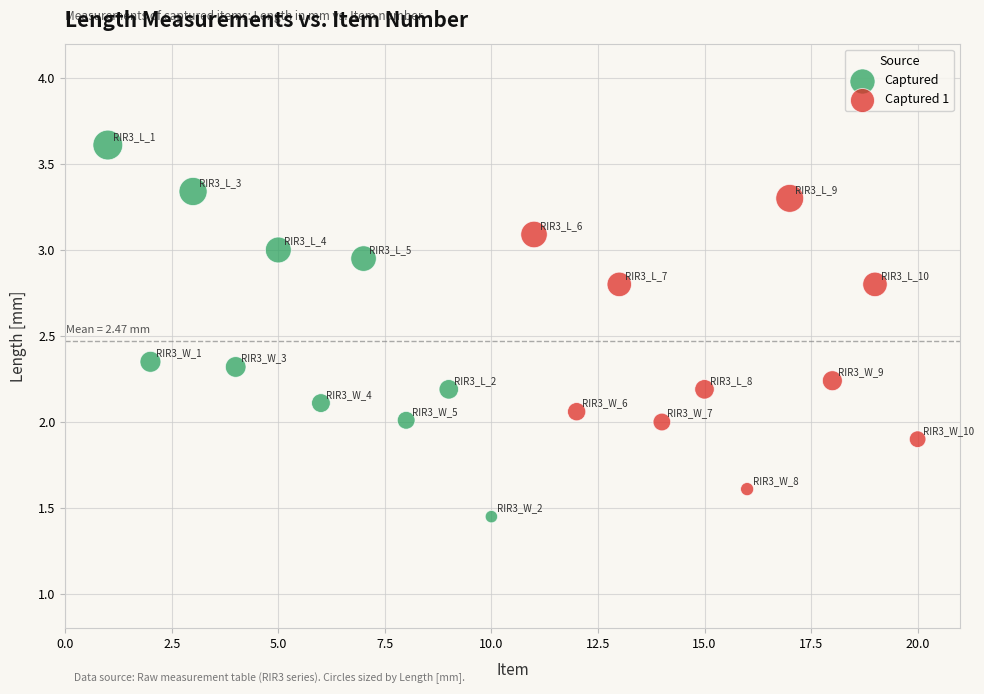

Which series contains the highest Y value?

Captured